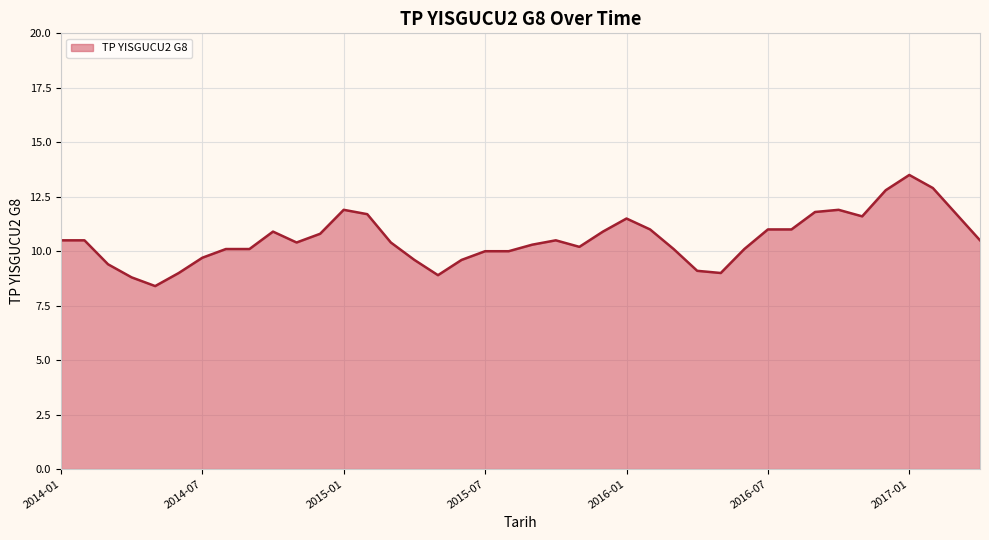

What is the maximum value shown in the chart?

13.5